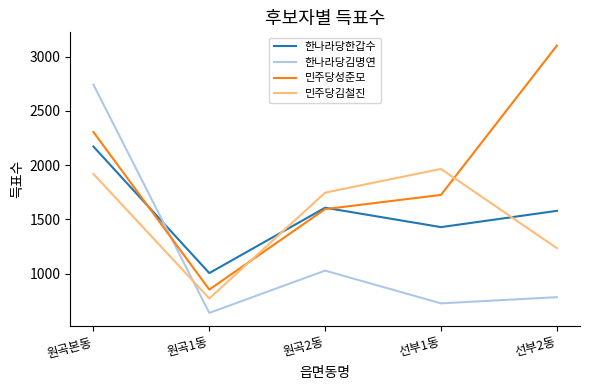

Which series ends up on top after the final intersection of 한나라당김명연 and 민주당김철진?

민주당김철진